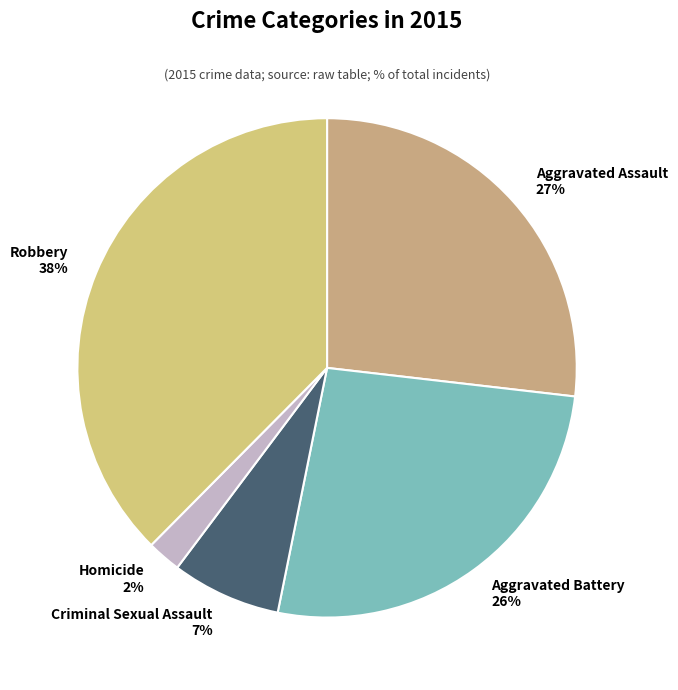

Do Aggravated Battery and Robbery together represent more than half of the pie?

Yes